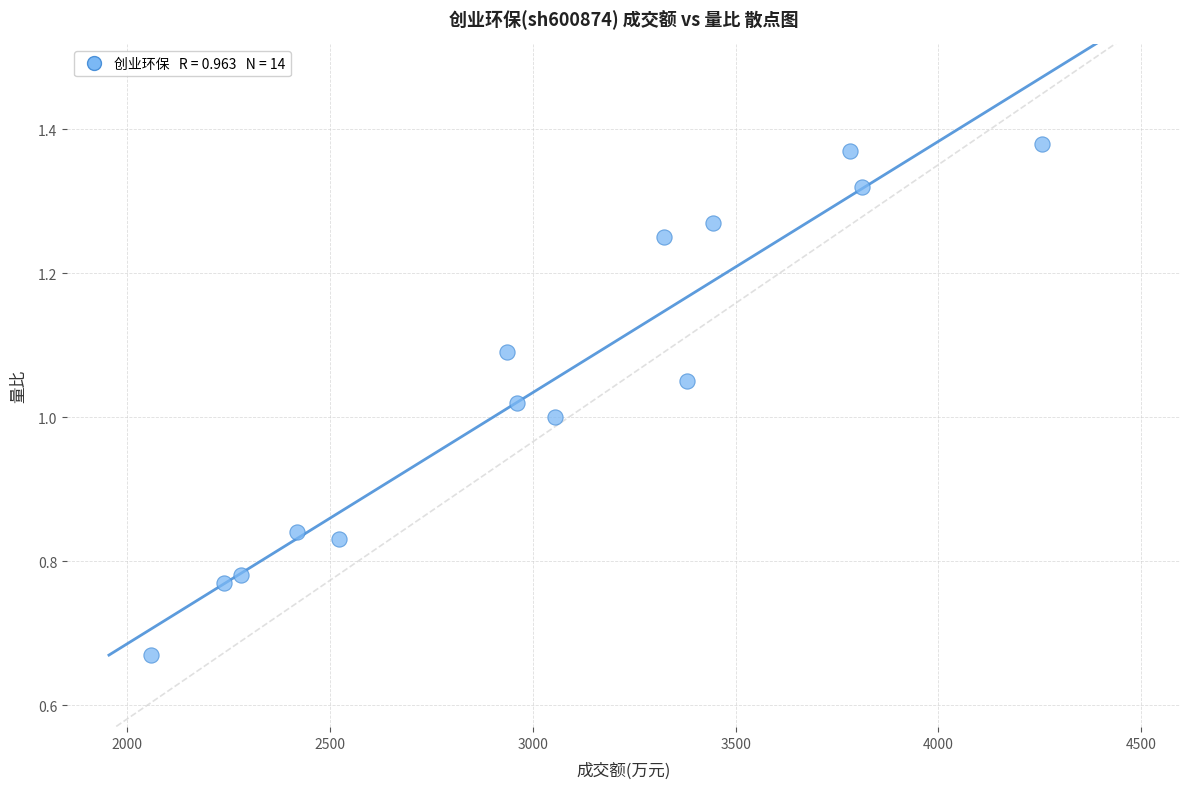

What is the range of X values (max minus min)?

2197.0